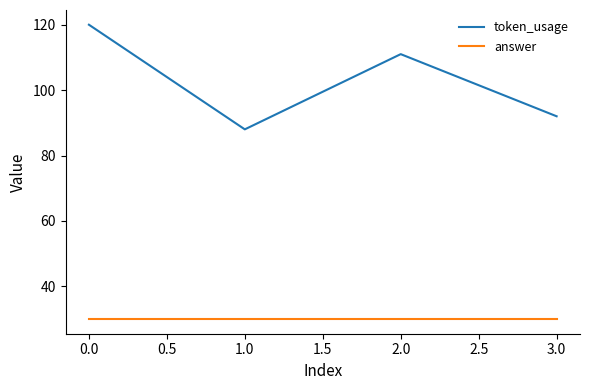

What is the difference between the highest and lowest values at 0.0?

90